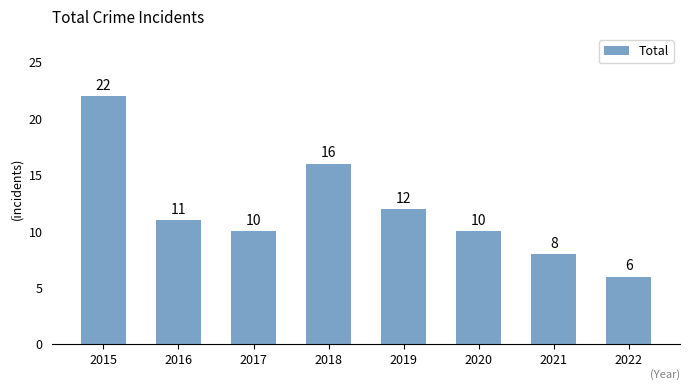

What is the difference between the values at 2020 and 2019?

2